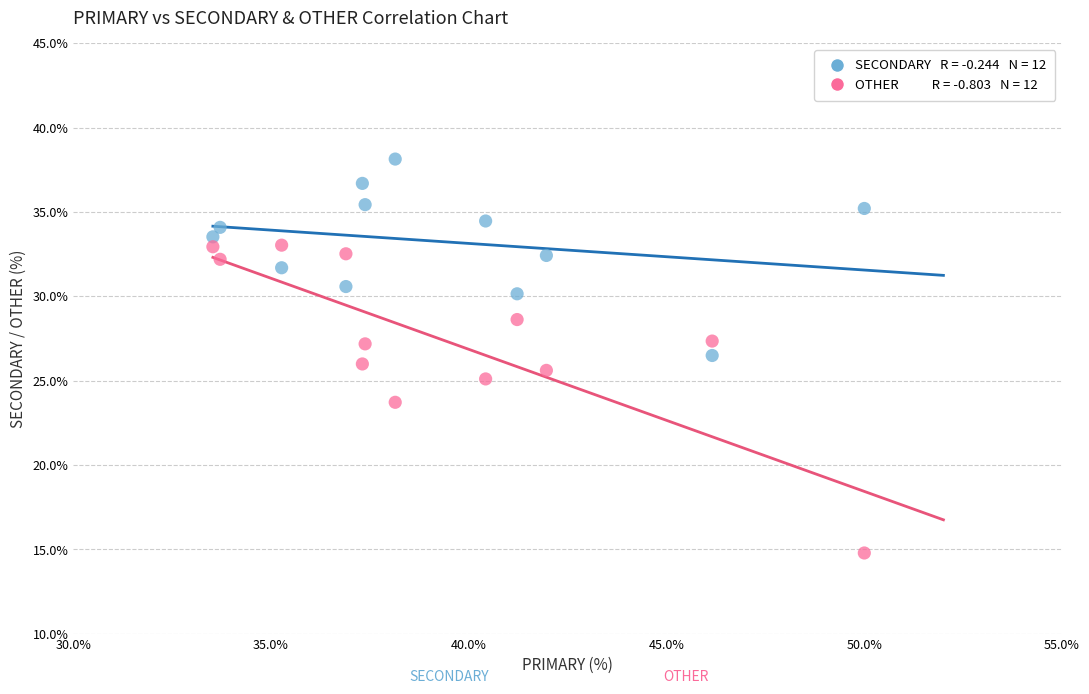

Across all data points, what is the range of Y values (max minus min)?

23.4